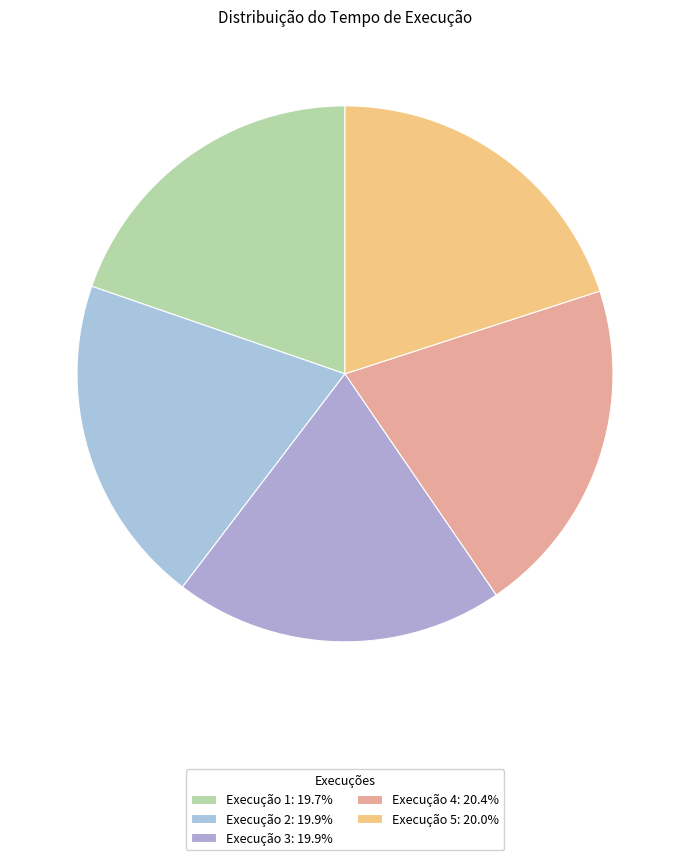

Count the number of slices in the pie.

5